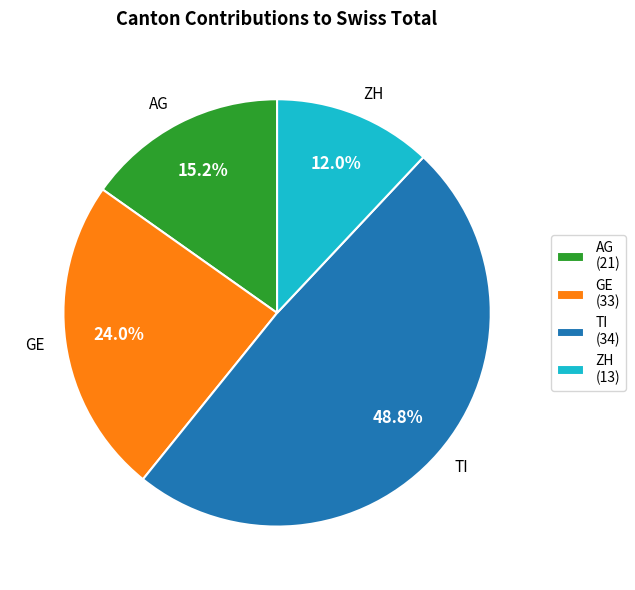

What percentage do TI and ZH together represent?

60.8%